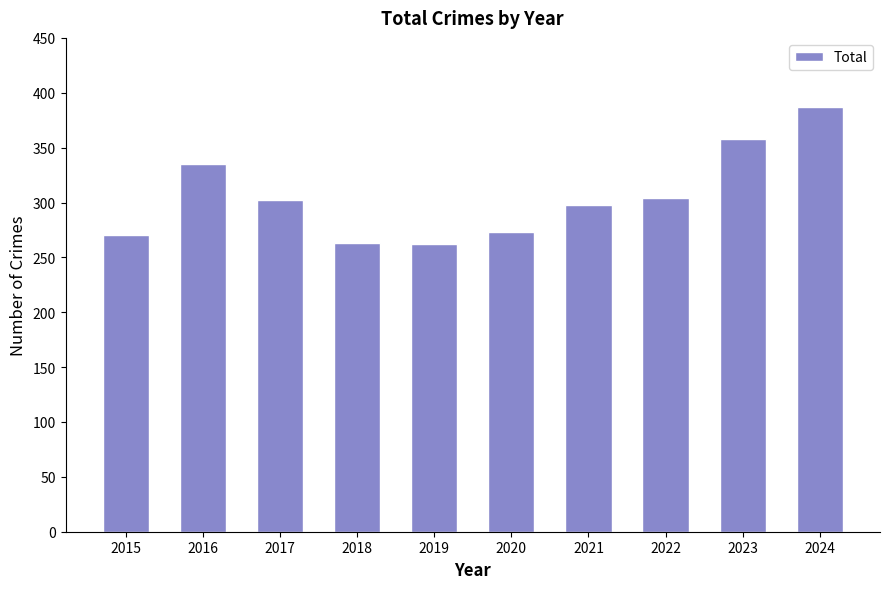

What is the maximum value shown in the chart?

387